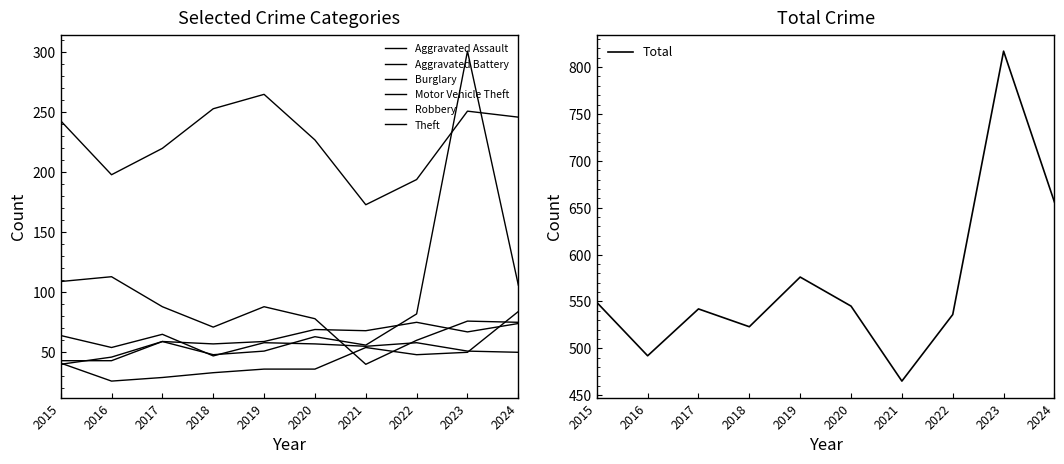

Reading left to right, extract all data points from this chart.

Aggravated Assault: 41	26	29	33	36	36	54	48	50	84
Aggravated Battery: 43	43	59	57	59	69	68	75	67	74
Burglary: 109	113	88	71	88	78	40	60	76	75
Motor Vehicle Theft: 40	46	59	48	51	63	56	82	301	106
Robbery: 64	54	65	47	58	57	55	58	51	50
Theft: 243	198	220	253	265	227	173	194	251	246